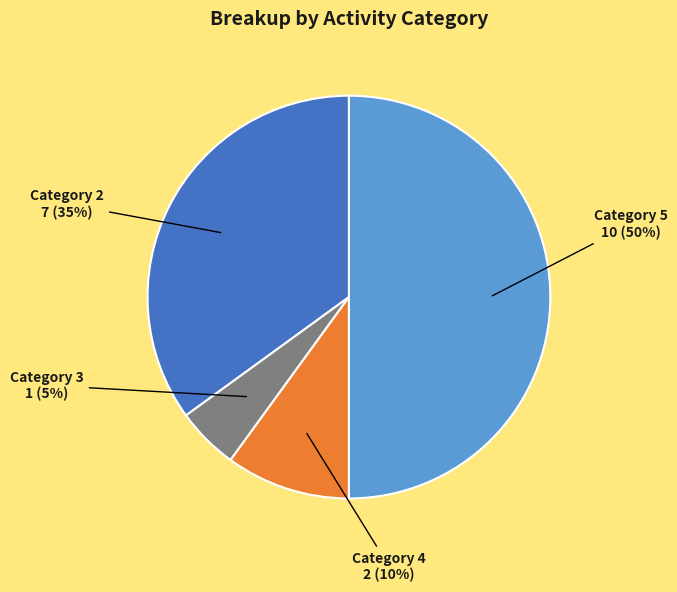

To the nearest percent, what is the average slice percentage?

25%